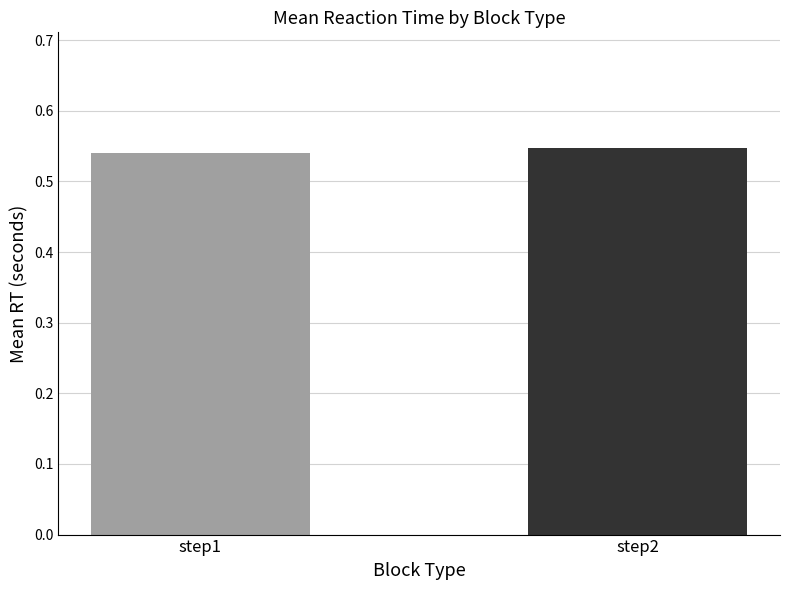

List the labels in order of value, largest first.

step2, step1